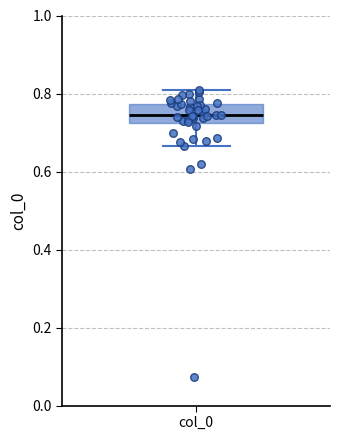

Transcribe this box plot: give where the median line is, the range the box spans, and where the two whiskers end, as read against the y-axis. The values are not printed on the chart, so give them approximately, as read against the axis.

median 0.74, box 0.72 to 0.78, whiskers 0.66 to 0.82